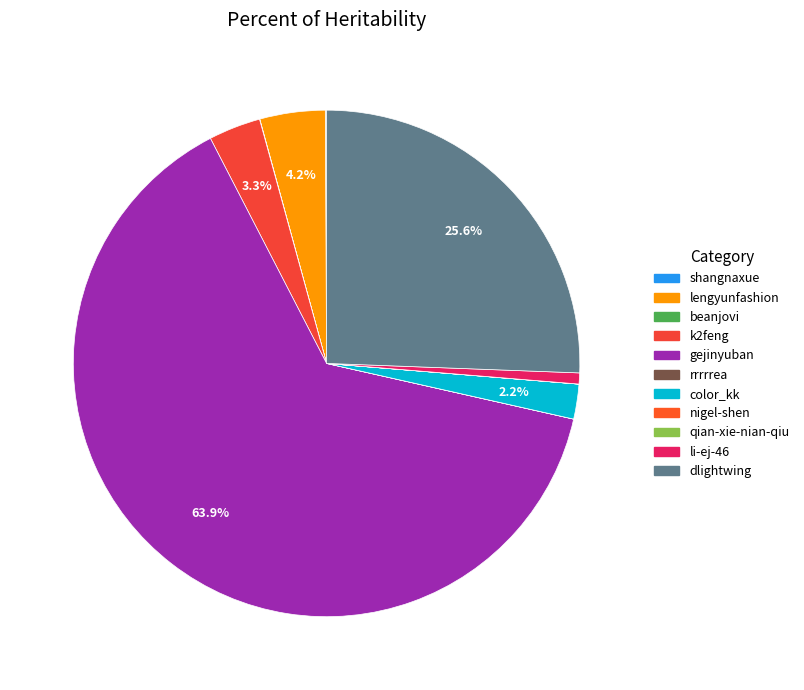

How many slices are in this pie chart?

11